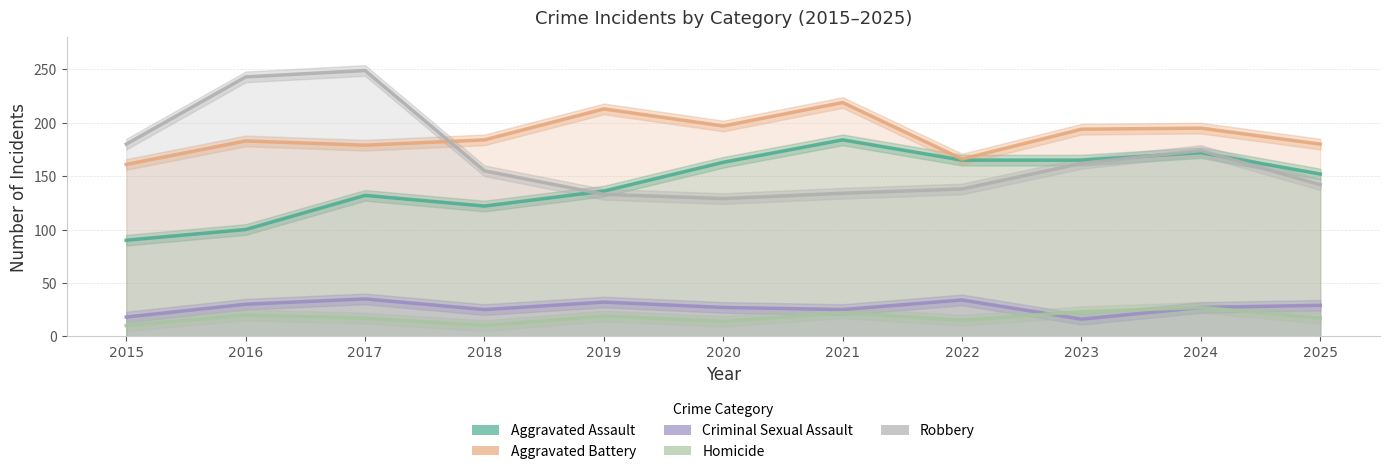

Where is the first local maximum for Criminal Sexual Assault?

2017